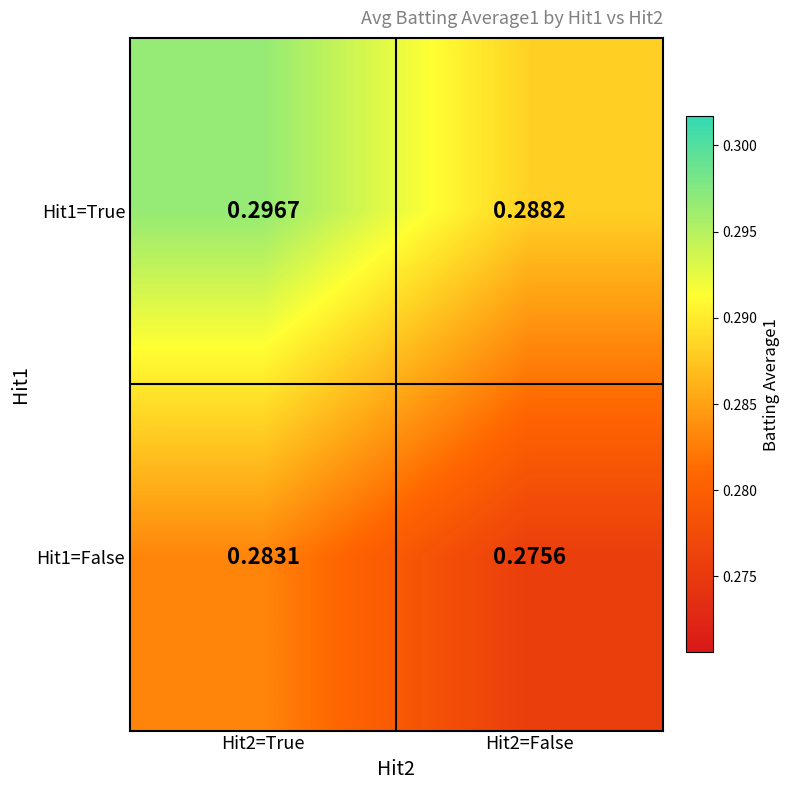

Is the value of Hit1=True at Hit2=False greater than the value of Hit1=False at Hit2=False?

Yes